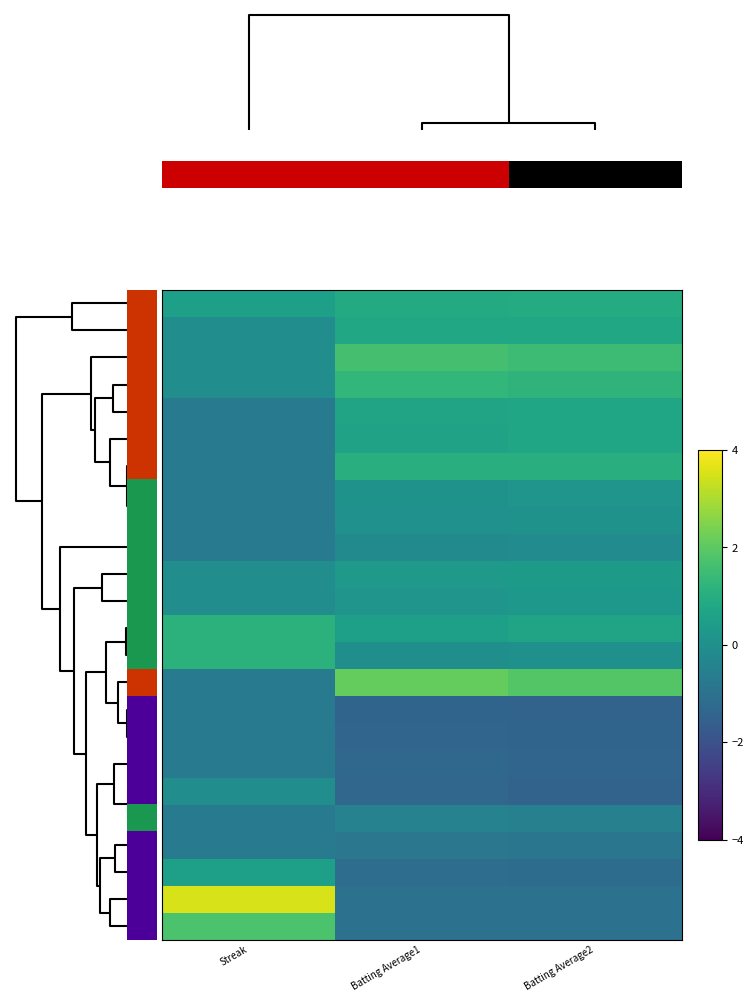

At how many categories does at least one series exceed 2?

2